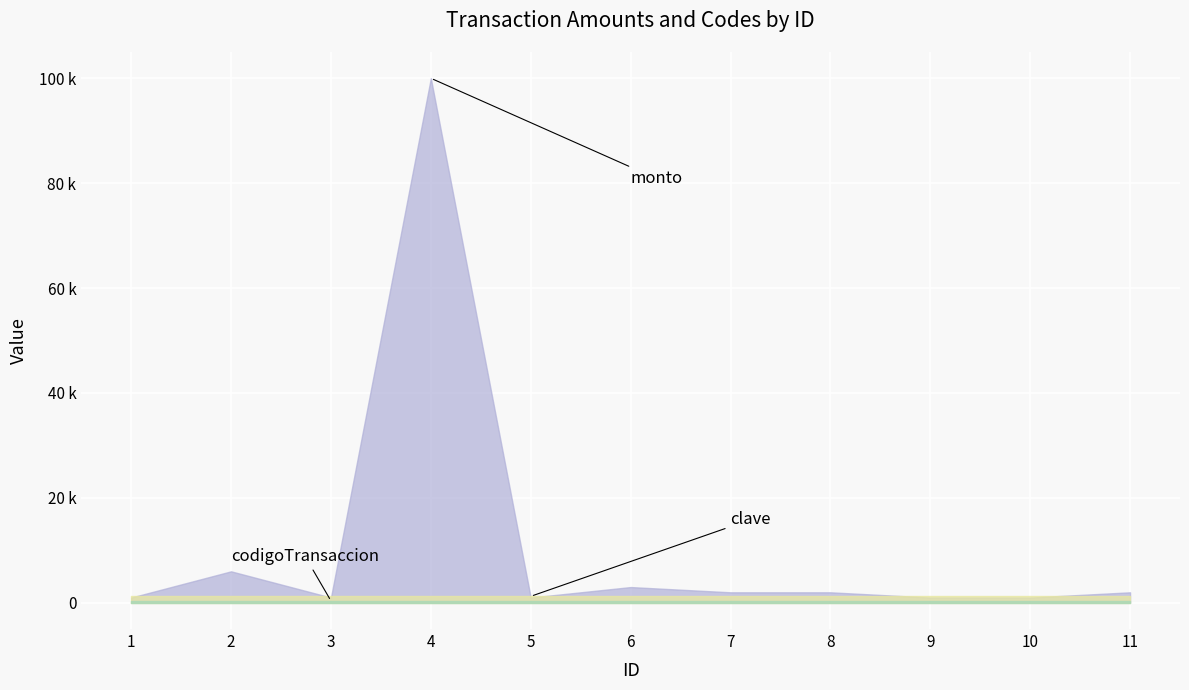

Rank the categories by codigoTransaccion value from lowest to highest.

1, 2, 3, 4, 5, 6, 7, 8, 9, 10, 11